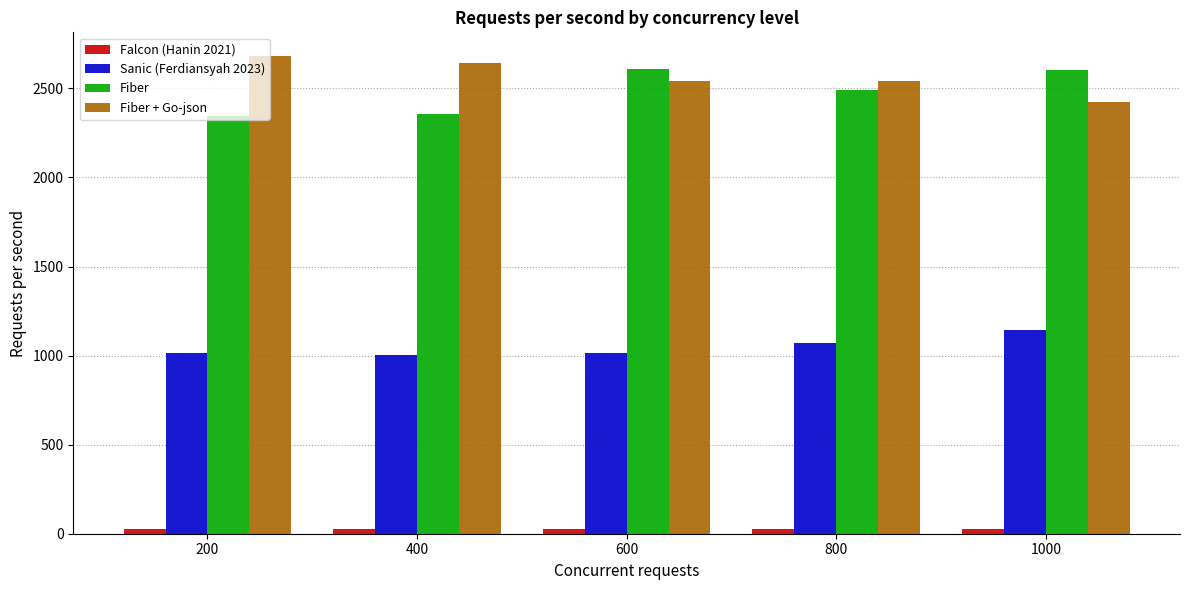

What is the total value across all series at 200?

6061.0